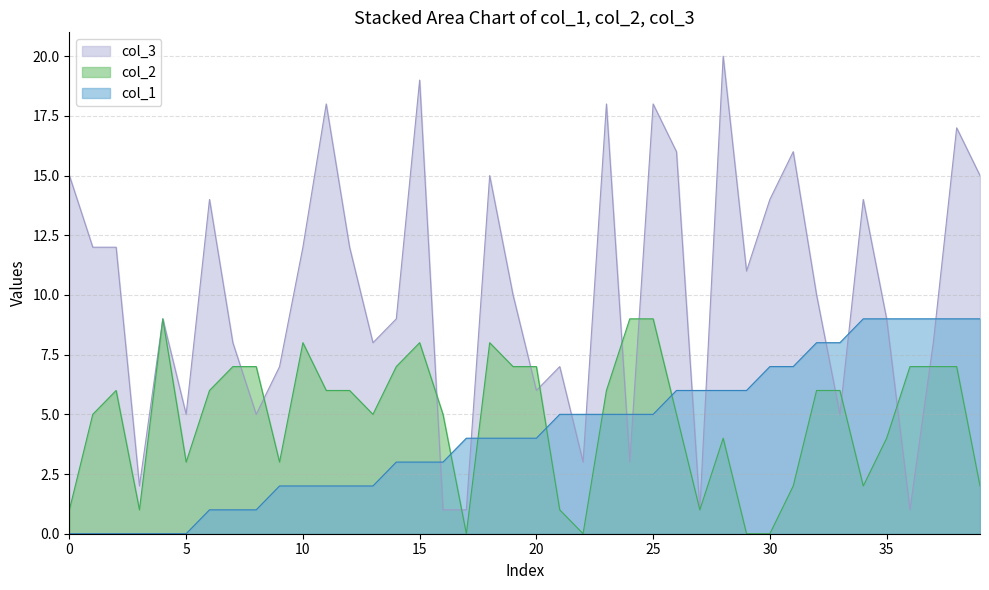

The value of col_3 at 37 is 8. True or false?

True